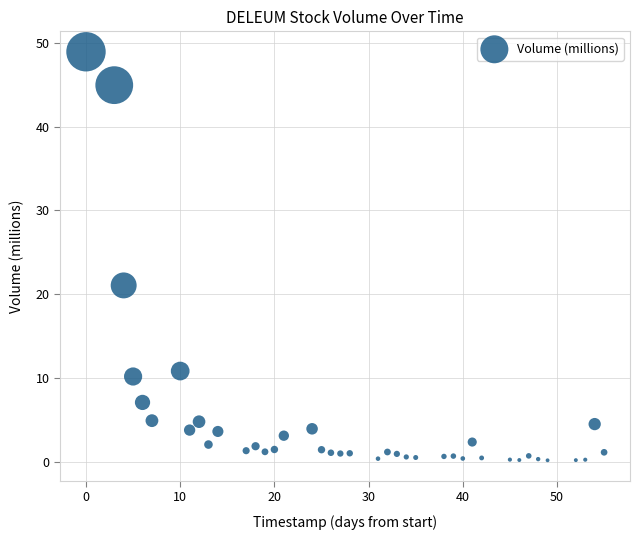

What Y value in the scatter plot is closest to 24?

21.0